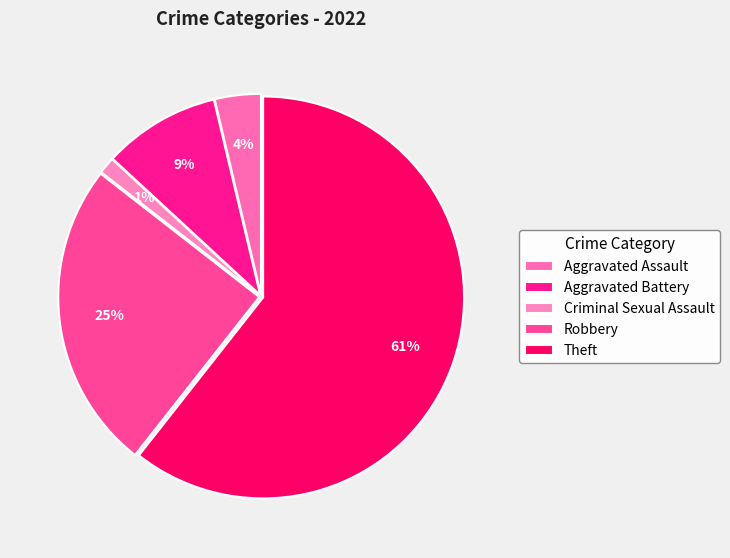

What portion of the pie excludes Criminal Sexual Assault?

98.7%